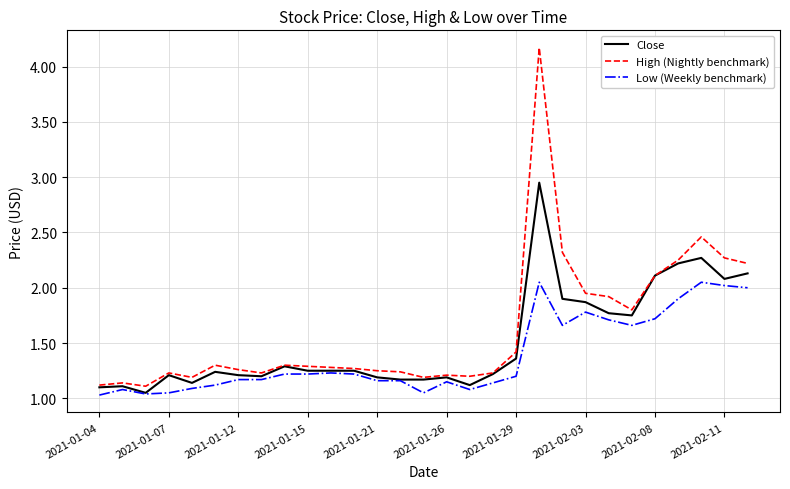

List the series in order of their overall mean, highest first.

High (Nightly benchmark), Close, Low (Weekly benchmark)